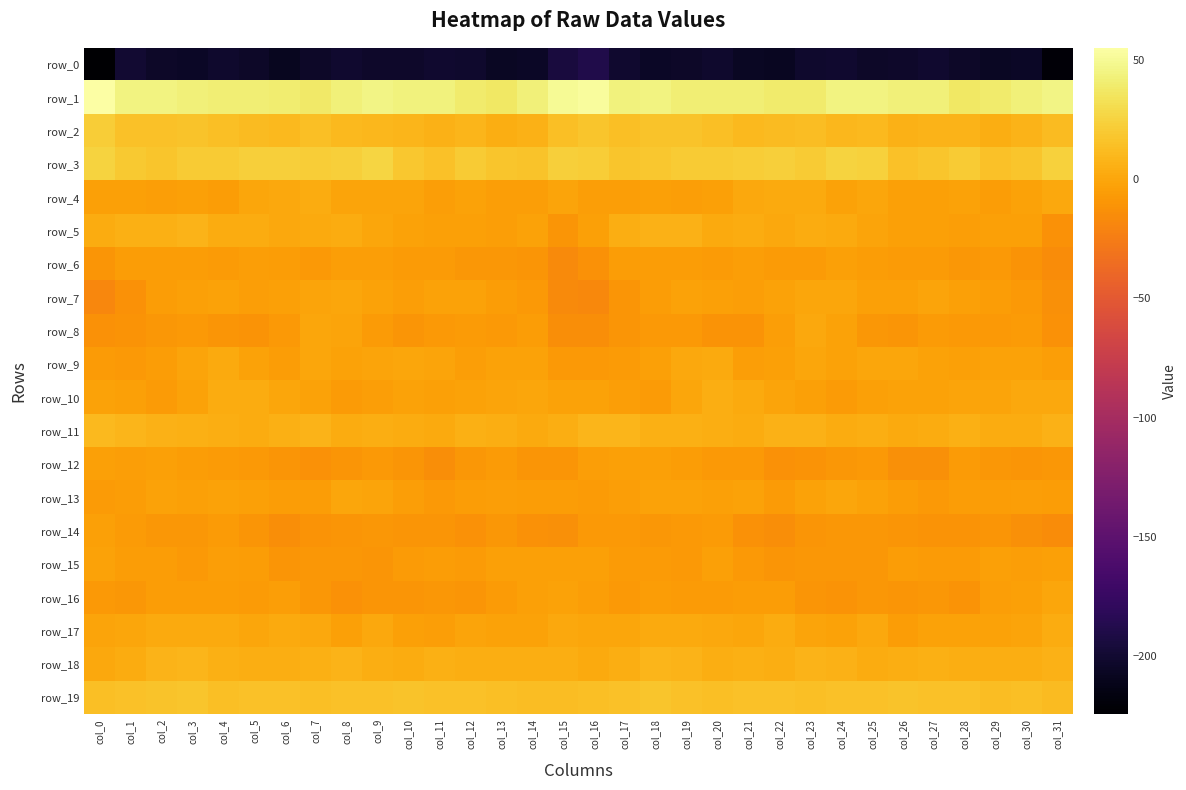

Which category has the lowest value in the row_1 series?

col_13